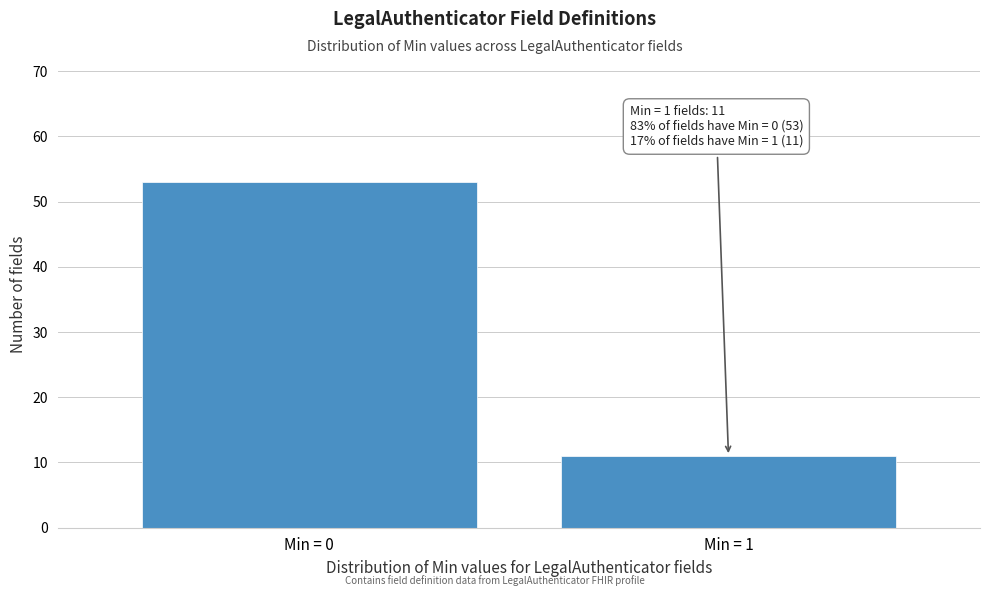

Reading left to right, list all the values displayed in this chart.

Min = 0=53	Min = 1=11